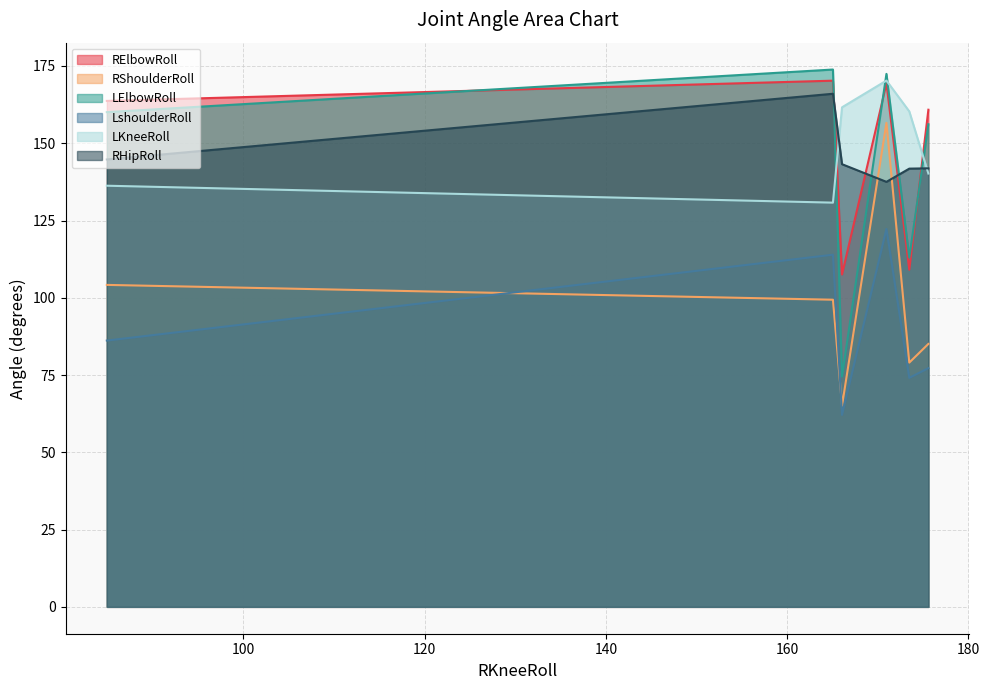

Which category has the highest value in the RElbowRoll series?

165.0702973